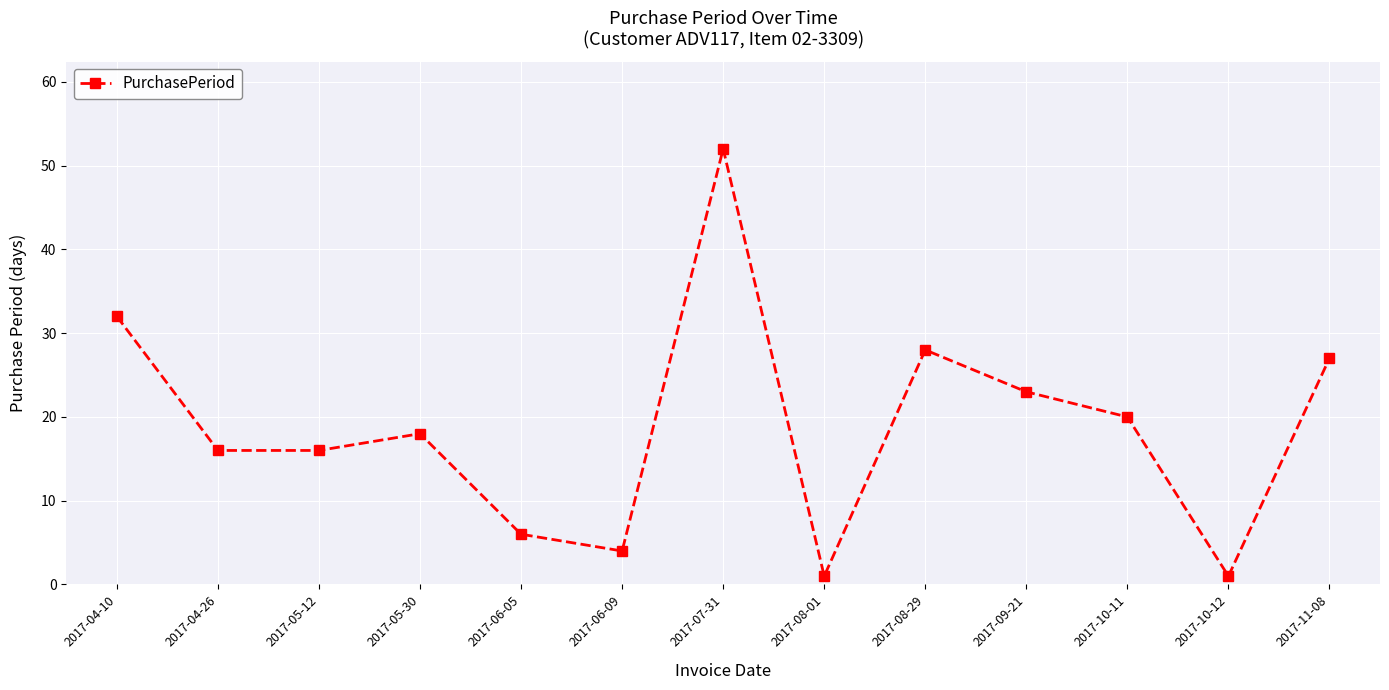

How many categories are shown in the chart?

13